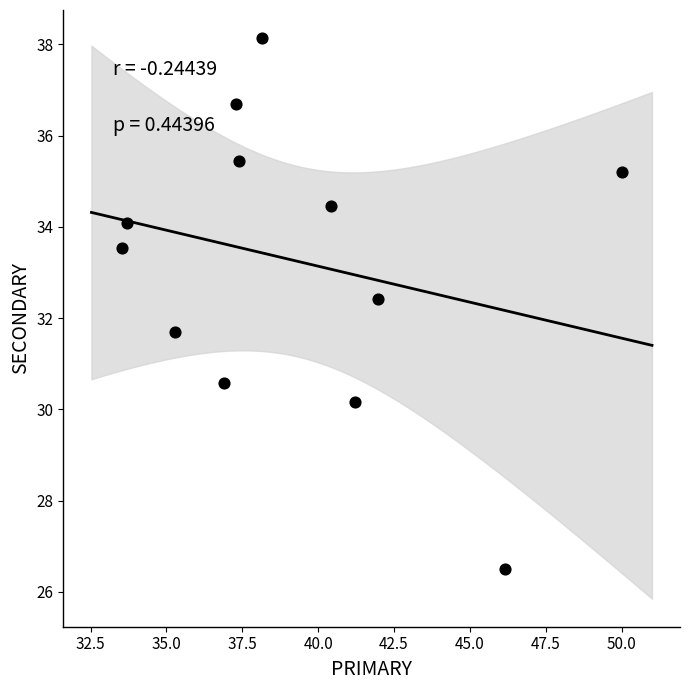

What is the range of Y values (max minus min)?

11.6